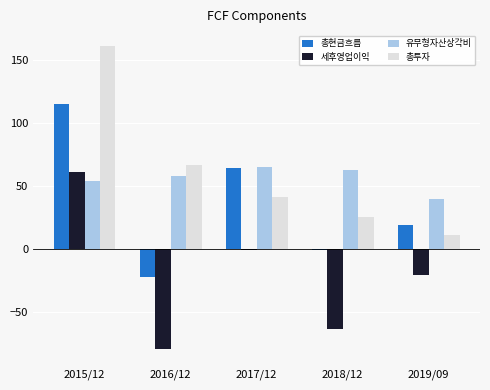

What is the spread (max minus min) of values at 2017/12?

66